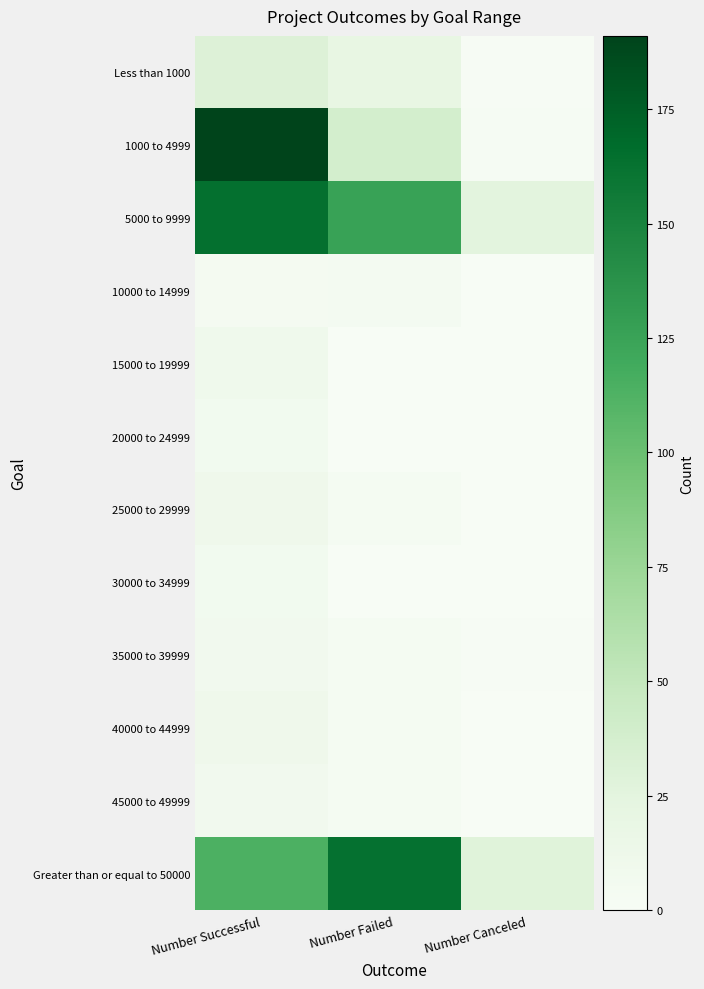

What is the difference between the highest and lowest values at Number Successful?

187